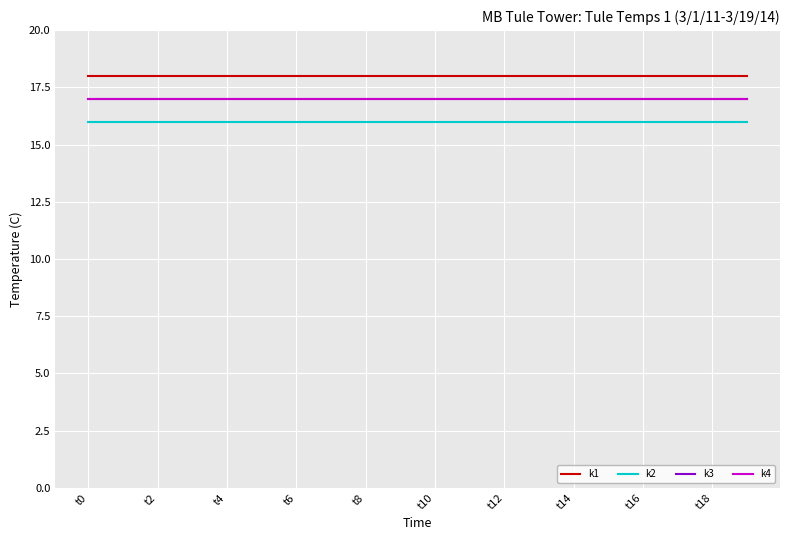

Does the chart have visible grid lines?

Yes